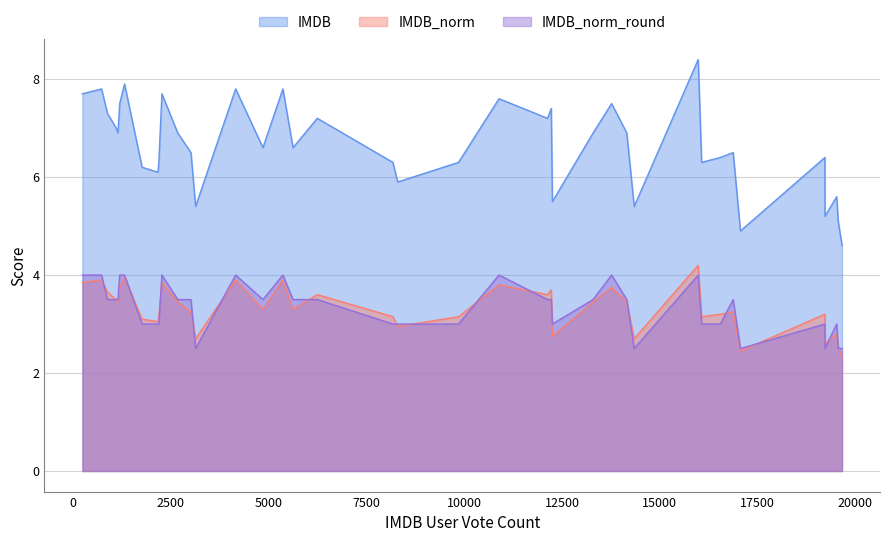

True or false: IMDB_norm has a value of 6.4 at 1320.

False